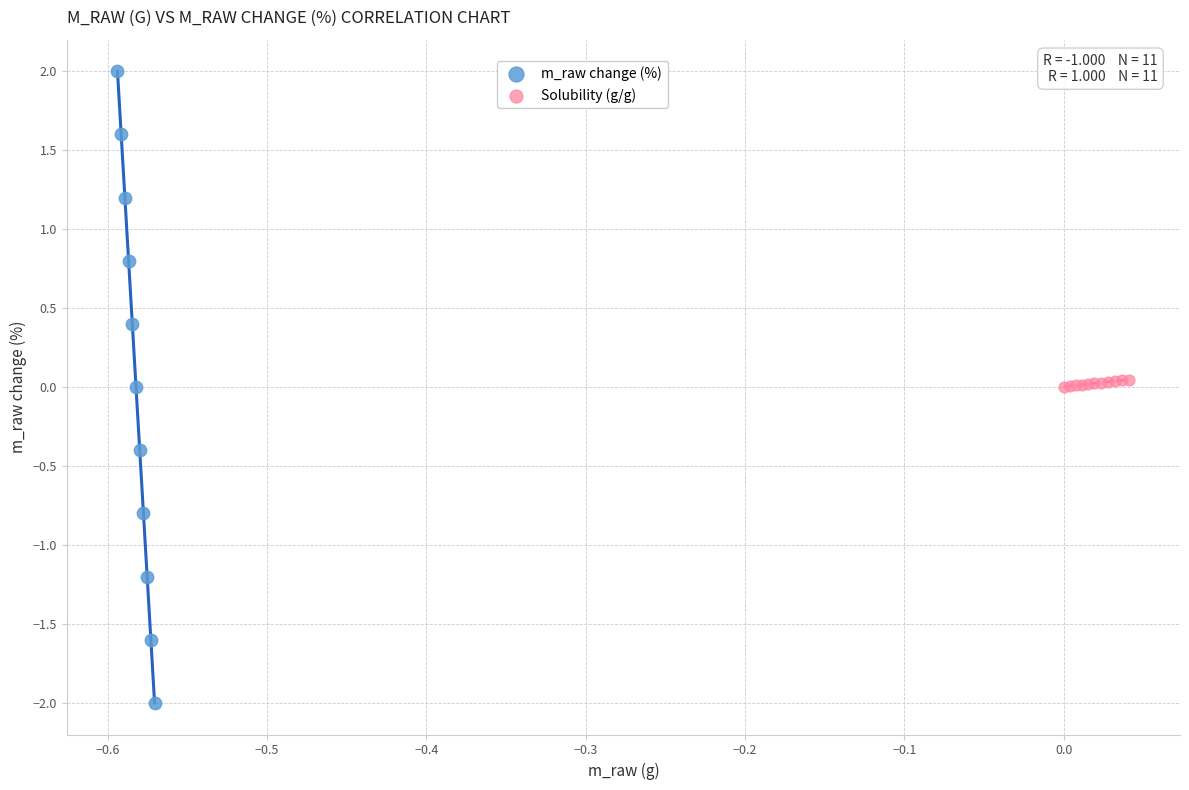

What are all the series names shown in the legend?

m_raw change (%), Solubility (g/g)